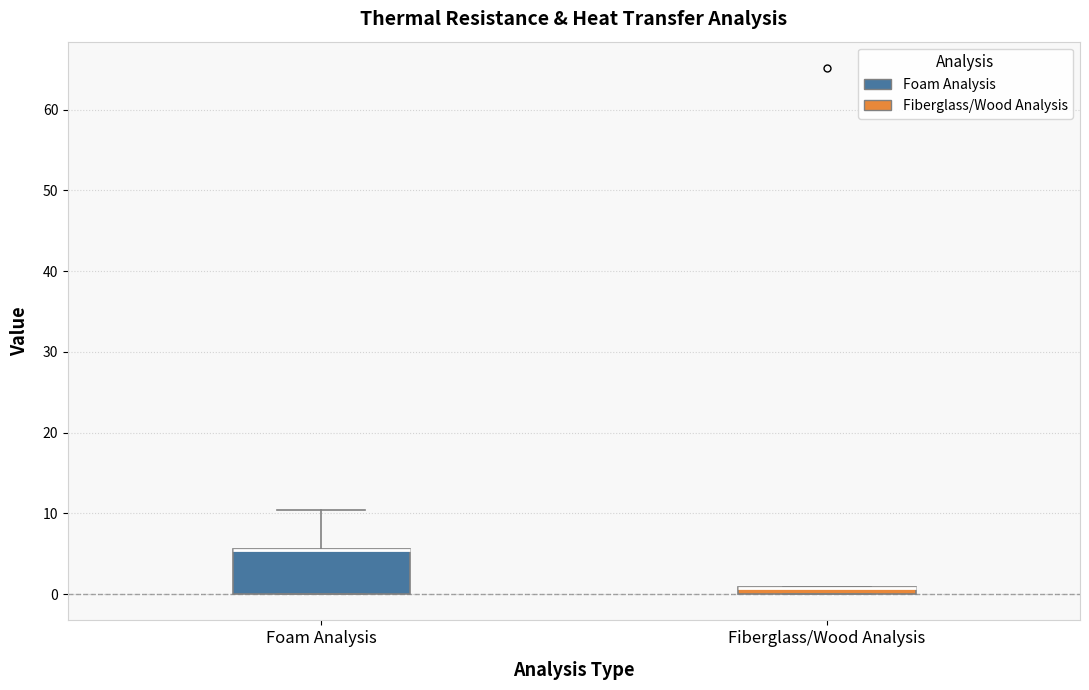

Where is the lower edge of the box for Foam Analysis on the y-axis? The values are not printed on the chart, so give them approximately, as read against the axis.

0